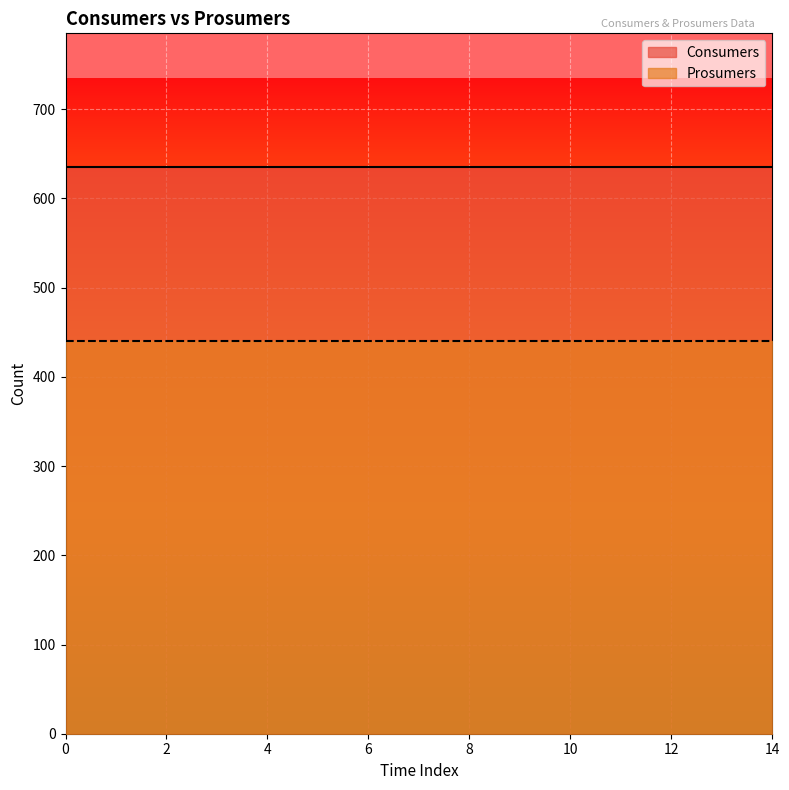

What is the value of the Consumers point at the 4th from the left?

635